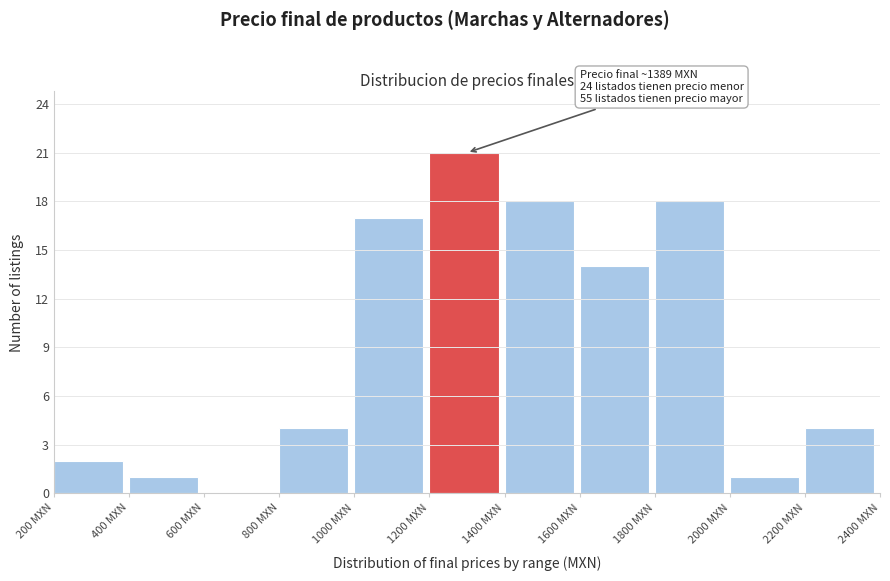

Which range on the x-axis has the tallest bar?

1200 to 1400